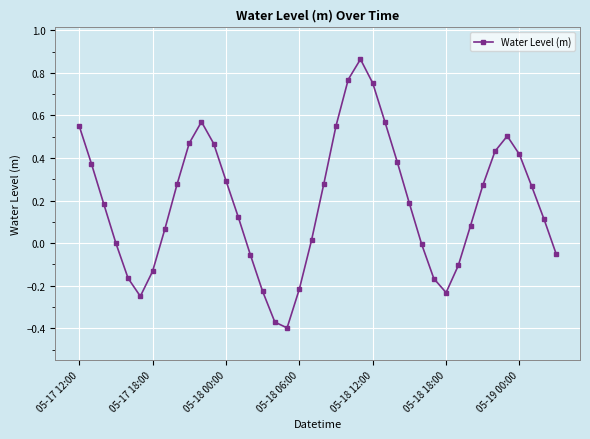

How many points are lower than both their immediate neighbors (excluding endpoints)?

3